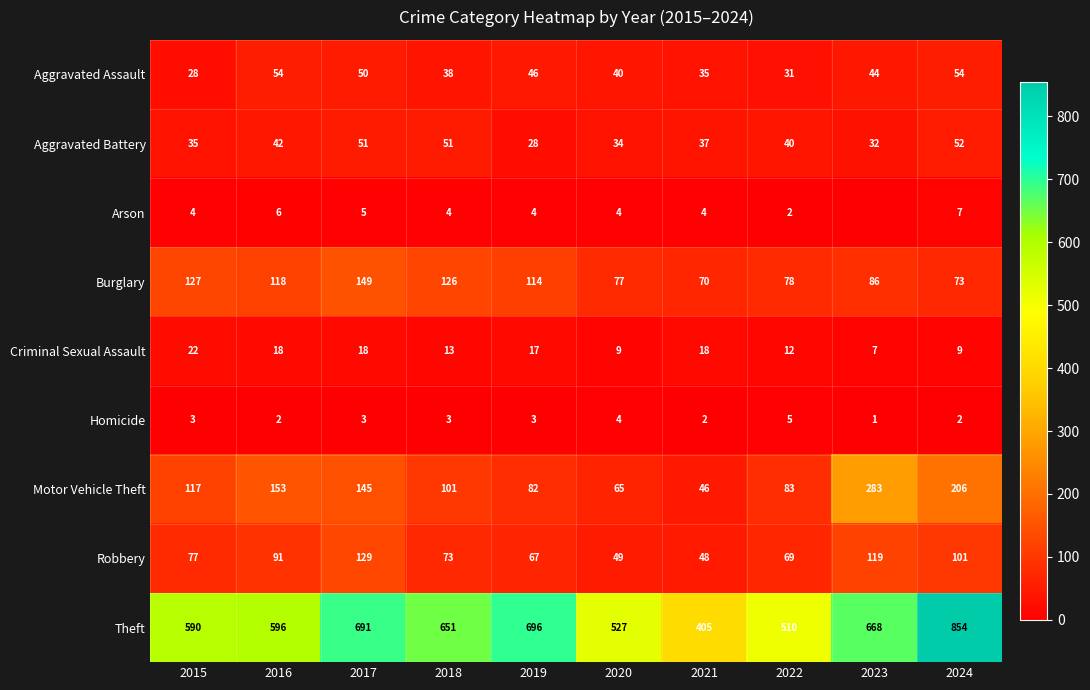

True or false: Aggravated Battery has a value of 54 at 2023.

False